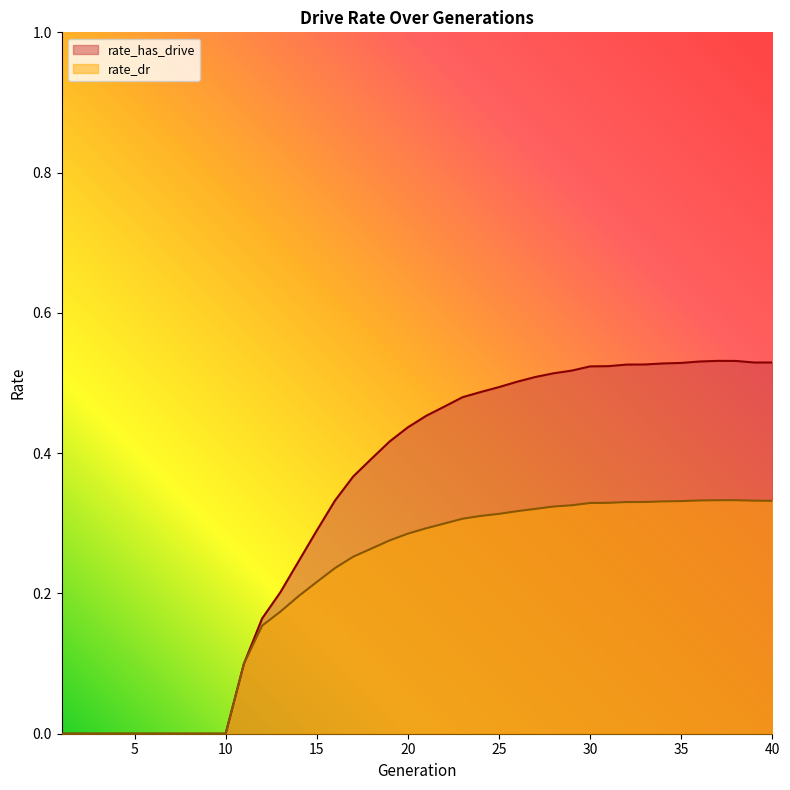

Reading right to left, extract all data points from this chart.

rate_has_drive: 0.5	0.5	0.5	0.5	0.5	0.5	0.5	0.5	0.5	0.5	0.5	0.5	0.5	0.5	0.5	0.5	0.5	0.5	0.5	0.5	0.4	0.4	0.4	0.4	0.3	0.3	0.2	0.2	0.2	0.1	0.0	0.0	0.0	0.0	0.0	0.0	0.0	0.0	0.0	0.0
rate_dr: 0.3	0.3	0.3	0.3	0.3	0.3	0.3	0.3	0.3	0.3	0.3	0.3	0.3	0.3	0.3	0.3	0.3	0.3	0.3	0.3	0.3	0.3	0.3	0.3	0.2	0.2	0.2	0.2	0.2	0.1	0.0	0.0	0.0	0.0	0.0	0.0	0.0	0.0	0.0	0.0